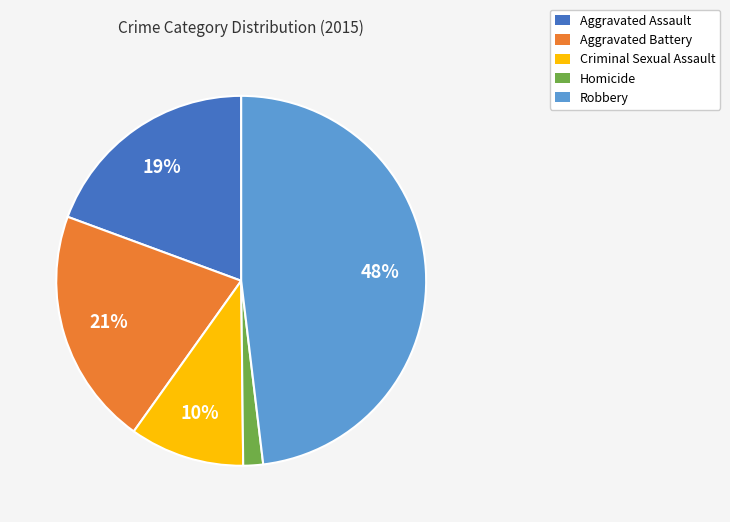

Approximately how many times larger is the value at Aggravated Battery compared to Criminal Sexual Assault?

2.1